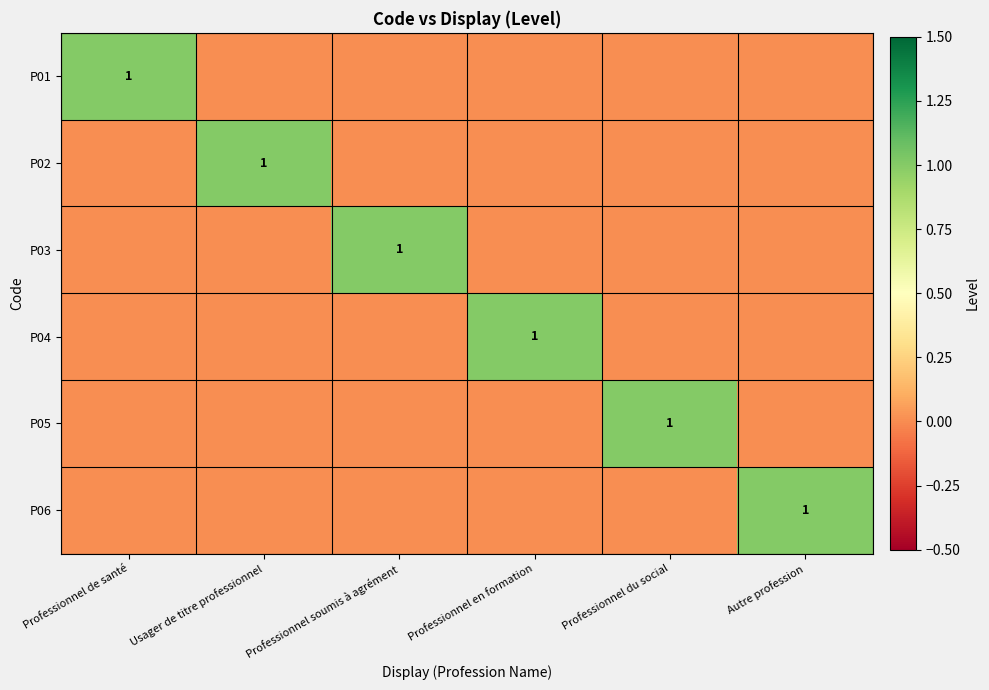

How many data points in P05 are above 0?

1